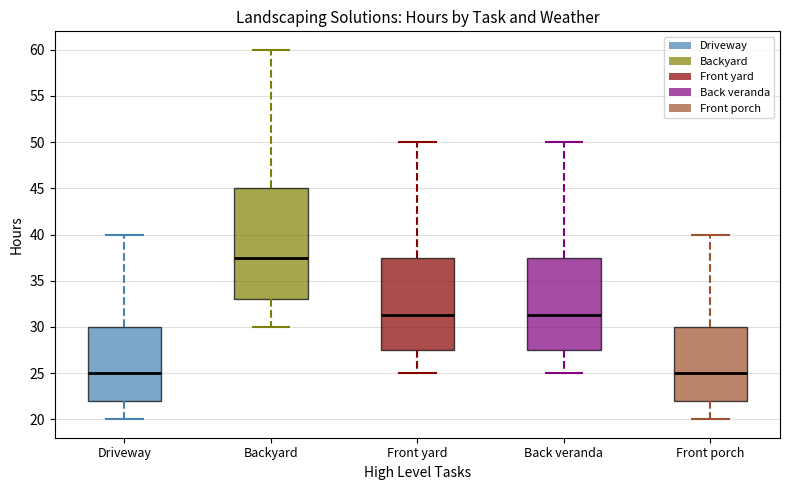

Where does the upper whisker of the box for Front yard end on the y-axis? The values are not printed on the chart, so give them approximately, as read against the axis.

50.0